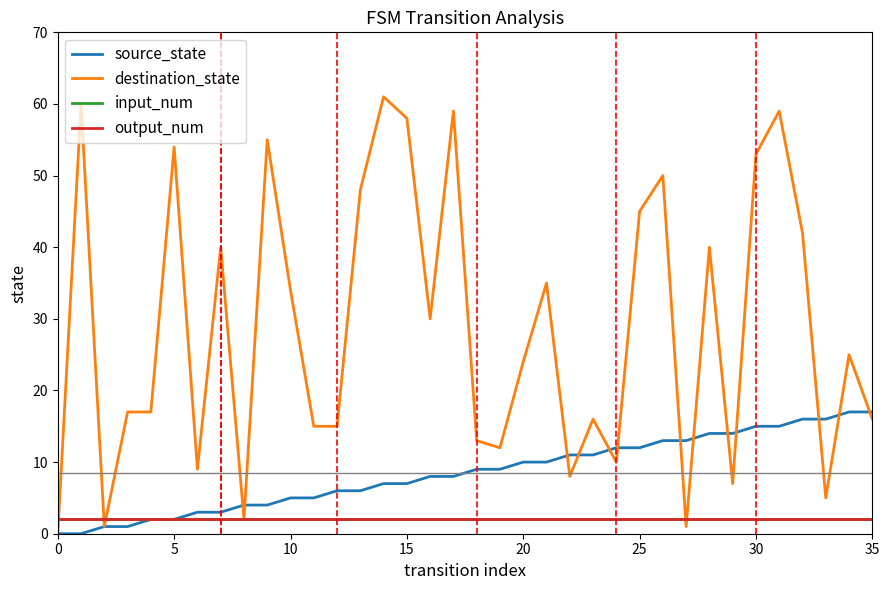

How many lines are shown in the chart?

4